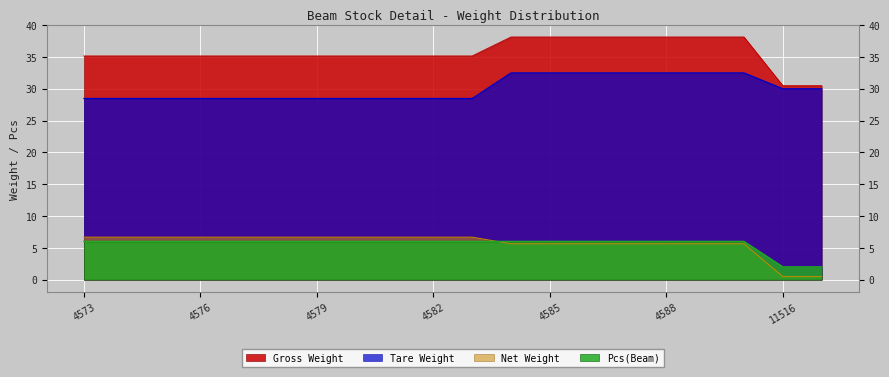

What is the difference between the second highest and second lowest values in the Net Weight series?

6.2